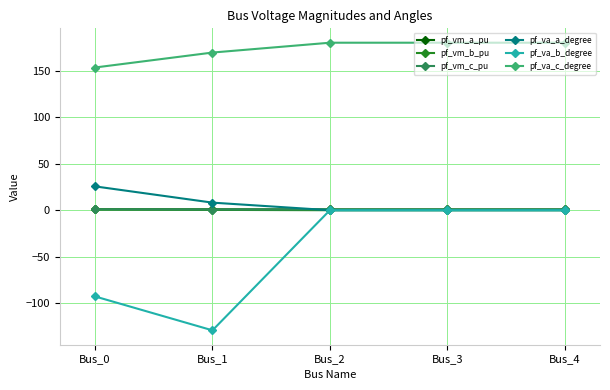

True or false: pf_va_b_degree has a value of -129.1 at Bus_1.

True